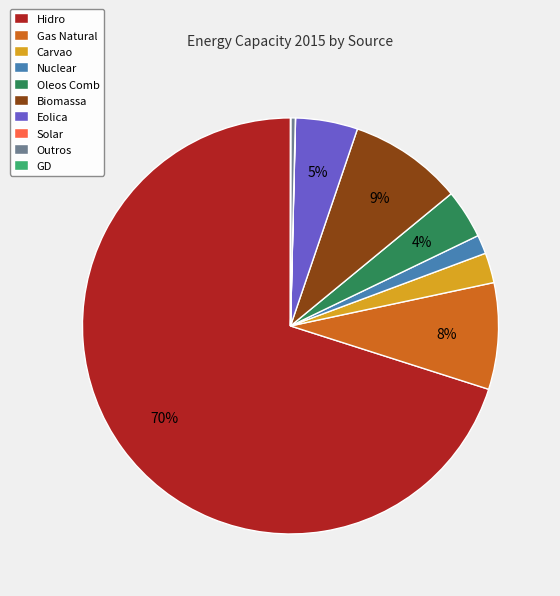

True or false: Nuclear accounts for 1% of the total.

True